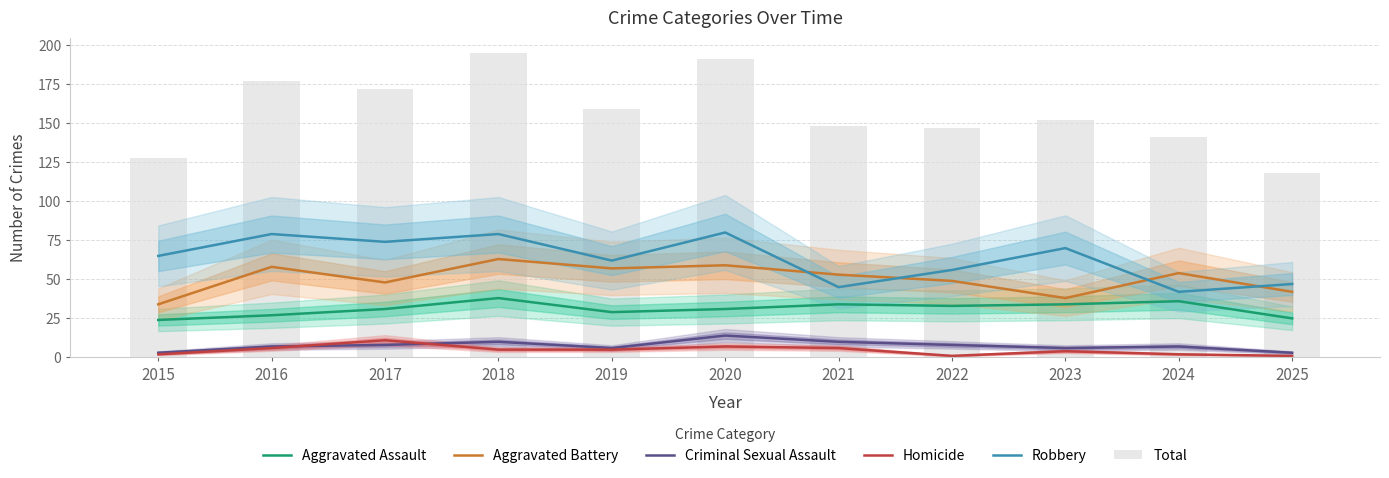

At how many categories does at least one series exceed 171?

4